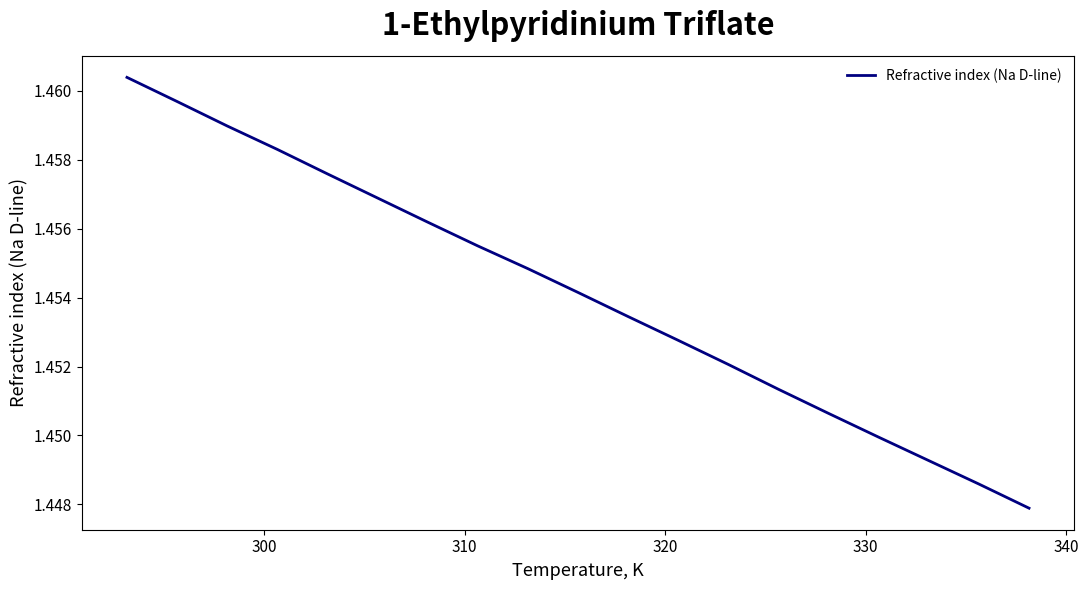

Does the chart display data point markers on the line(s)?

No